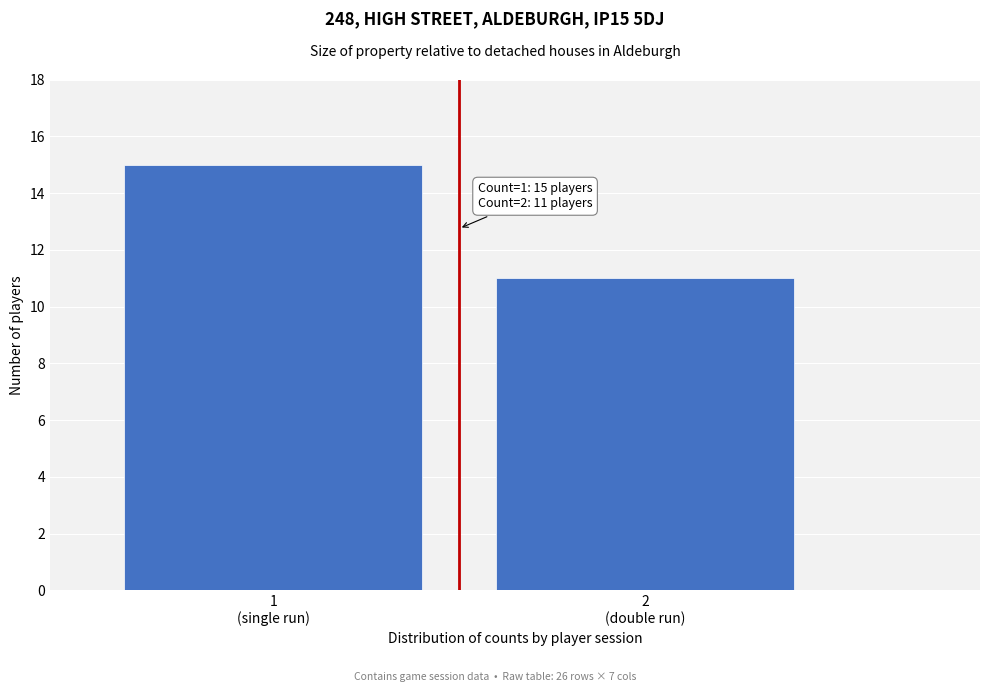

Reading left to right, extract all data points from this chart.

15	11